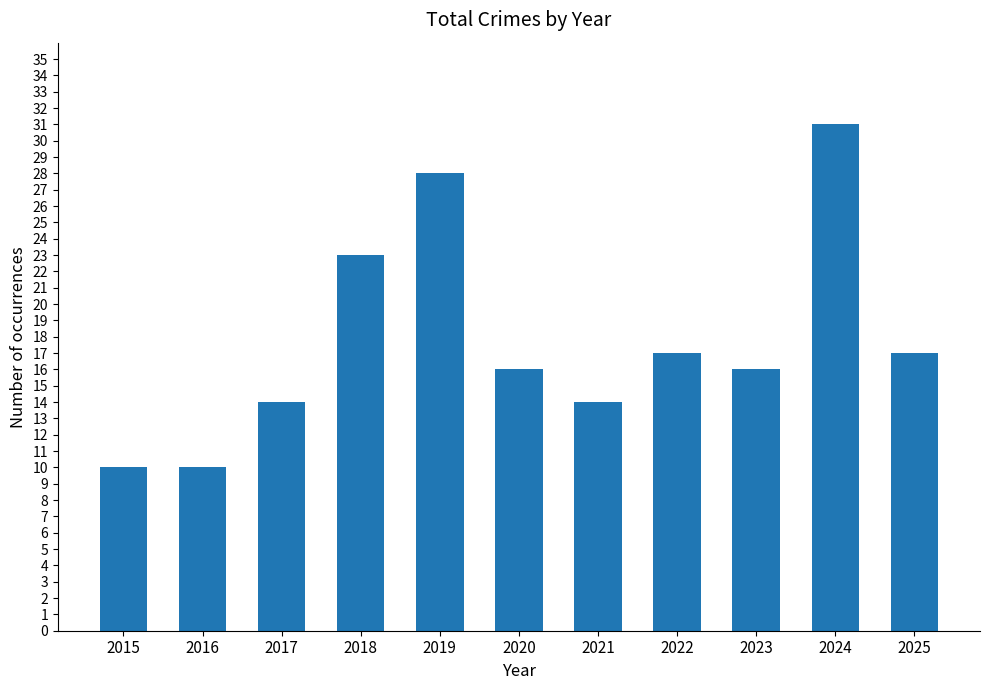

Reading right to left, what are all the values shown in this chart?

2025=17	2024=31	2023=16	2022=17	2021=14	2020=16	2019=28	2018=23	2017=14	2016=10	2015=10